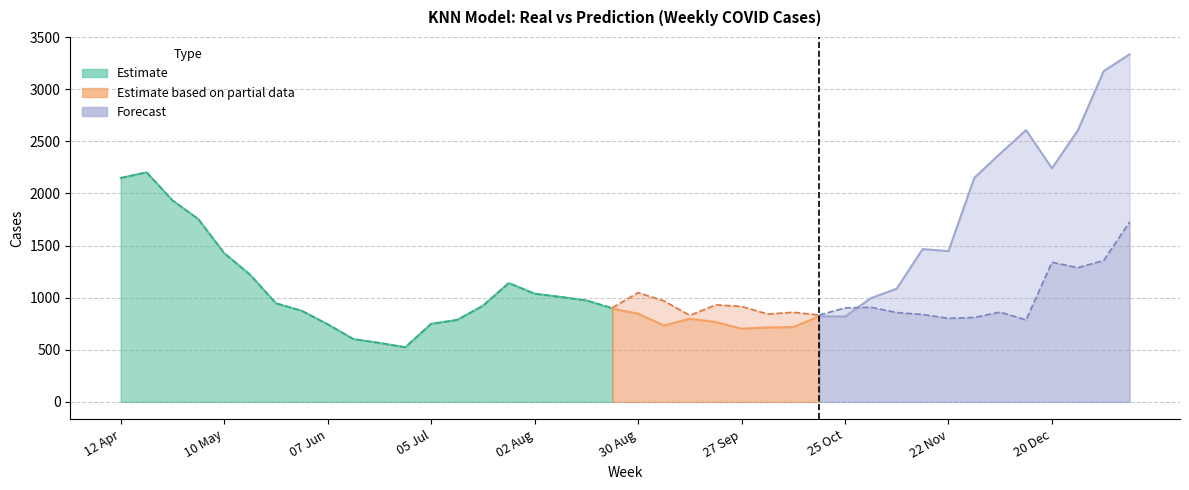

How many times do Prediction and Real cross each other?

1